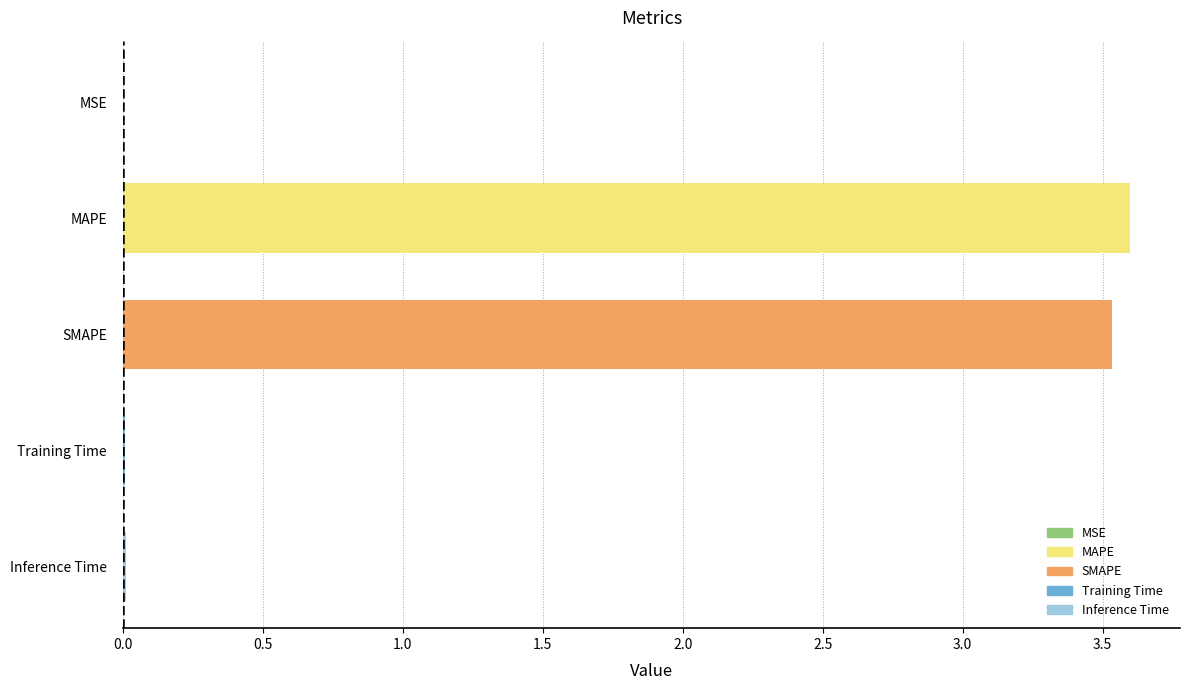

Is it true that the value at MAPE is 3.6?

True